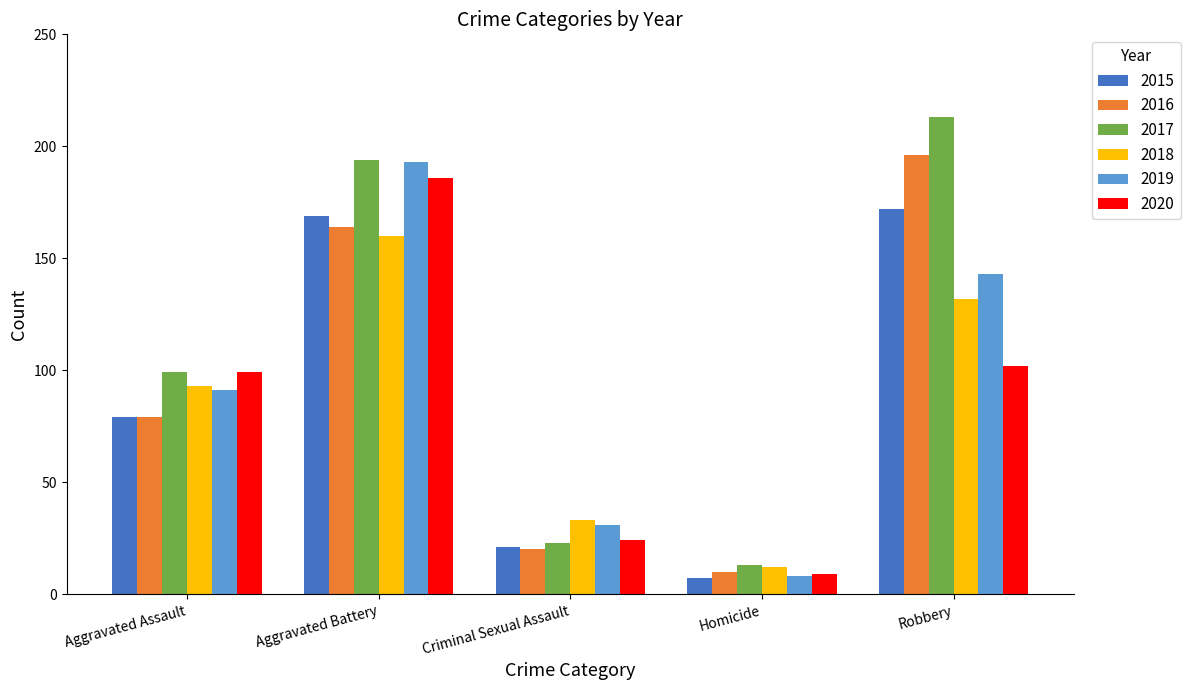

List the labels in order of 2020 value, largest first.

Aggravated Battery, Robbery, Aggravated Assault, Criminal Sexual Assault, Homicide